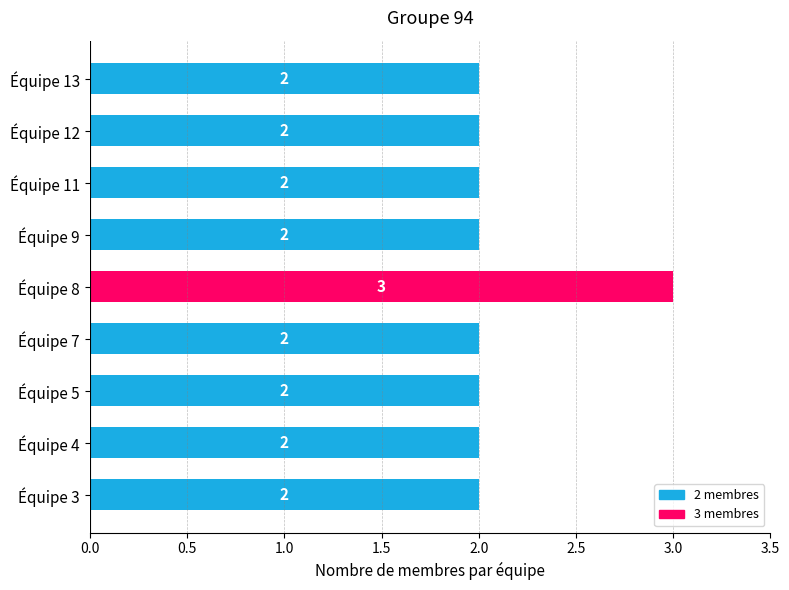

How many values are between 2 and 3?

9